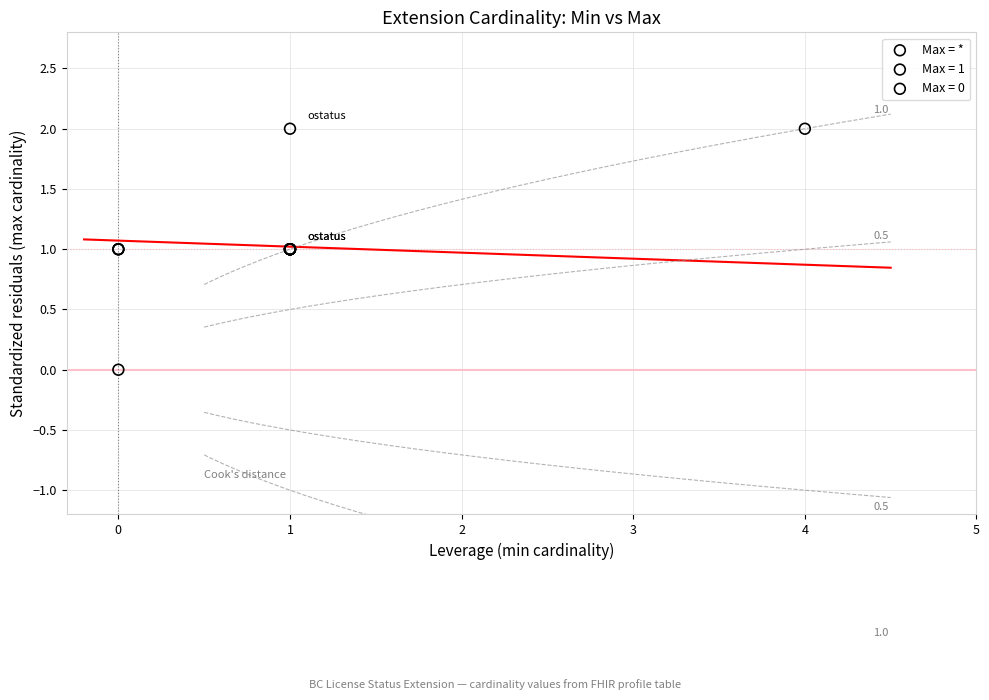

Which series contains the lowest Y value?

Max = 0